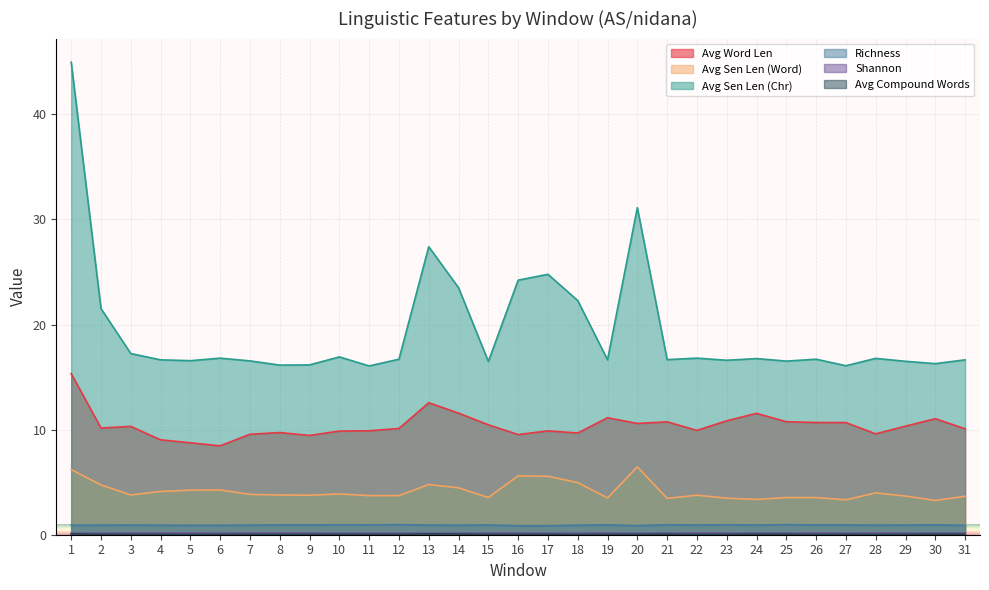

Reading right to left, extract all data points from this chart.

Avg Word Len: 31=10.1	30=11.0	29=10.3	28=9.6	27=10.7	26=10.7	25=10.8	24=11.6	23=10.8	22=9.9	21=10.7	20=10.6	19=11.1	18=9.7	17=9.9	16=9.5	15=10.5	14=11.6	13=12.6	12=10.1	11=9.9	10=9.9	9=9.4	8=9.7	7=9.6	6=8.5	5=8.8	4=9.0	3=10.3	2=10.2	1=15.3
Avg Sen Len (Word): 31=3.7	30=3.3	29=3.7	28=4.0	27=3.3	26=3.5	25=3.5	24=3.4	23=3.5	22=3.8	21=3.5	20=6.5	19=3.5	18=5.0	17=5.6	16=5.6	15=3.5	14=4.5	13=4.8	12=3.7	11=3.7	10=3.9	9=3.8	8=3.8	7=3.8	6=4.3	5=4.2	4=4.1	3=3.8	2=4.7	1=6.2
Avg Sen Len (Chr): 31=16.6	30=16.3	29=16.5	28=16.8	27=16.1	26=16.7	25=16.5	24=16.8	23=16.6	22=16.8	21=16.7	20=31.1	19=16.6	18=22.3	17=24.8	16=24.2	15=16.5	14=23.5	13=27.4	12=16.7	11=16.1	10=16.9	9=16.2	8=16.1	7=16.5	6=16.8	5=16.6	4=16.6	3=17.2	2=21.5	1=45.0
Richness: 31=0.9	30=0.9	29=0.9	28=0.9	27=0.9	26=0.9	25=1.0	24=0.9	23=0.9	22=0.9	21=0.9	20=0.8	19=0.9	18=0.9	17=0.8	16=0.8	15=0.9	14=0.9	13=0.9	12=1.0	11=0.9	10=0.9	9=0.9	8=0.9	7=0.9	6=0.9	5=0.9	4=0.9	3=0.9	2=0.9	1=0.9
Shannon: 31=0.1	30=0.1	29=0.1	28=0.1	27=0.1	26=0.1	25=0.1	24=0.1	23=0.1	22=0.1	21=0.1	20=0.1	19=0.1	18=0.1	17=0.1	16=0.1	15=0.1	14=0.1	13=0.1	12=0.1	11=0.1	10=0.1	9=0.1	8=0.1	7=0.1	6=0.1	5=0.1	4=0.1	3=0.1	2=0.1	1=0.1
Avg Compound Words: 31=0.1	30=0.1	29=0.0	28=0.0	27=0.0	26=0.0	25=0.1	24=0.1	23=0.0	22=0.0	21=0.1	20=0.0	19=0.0	18=0.0	17=0.0	16=0.0	15=0.0	14=0.1	13=0.1	12=0.0	11=0.0	10=0.0	9=0.0	8=0.0	7=0.0	6=0.0	5=0.0	4=0.0	3=0.0	2=0.0	1=0.1